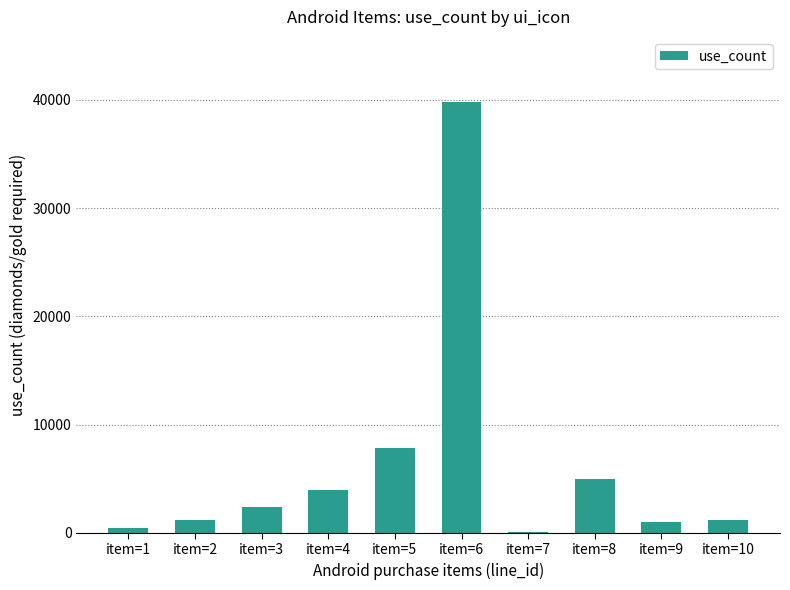

Does the chart contain stacked bars?

No